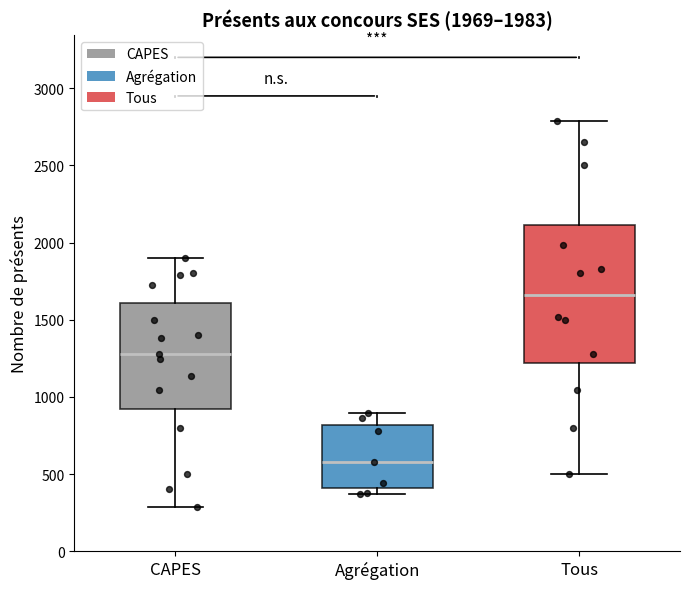

Comparing the boxes themselves (not the whiskers), which one is the tallest?

Tous